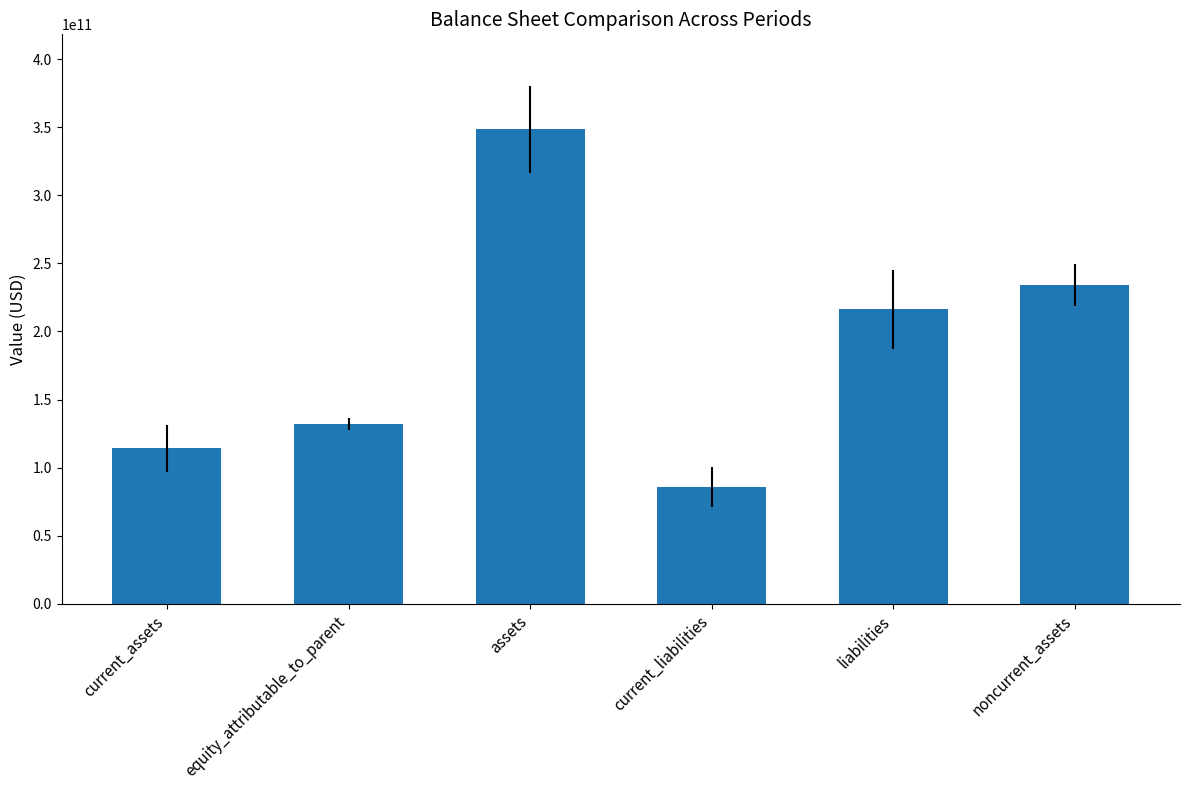

Which category has the lowest value across all series?

current_liabilities